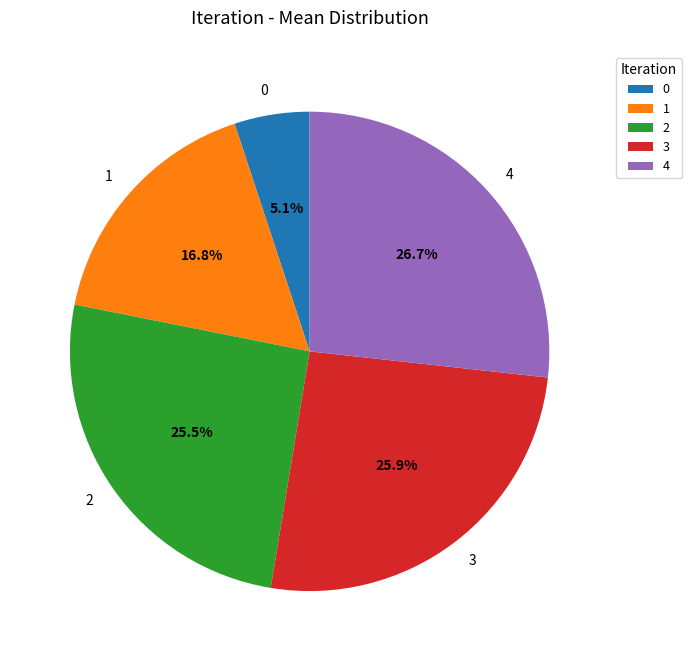

Is there any slice that represents more than half of the pie?

No